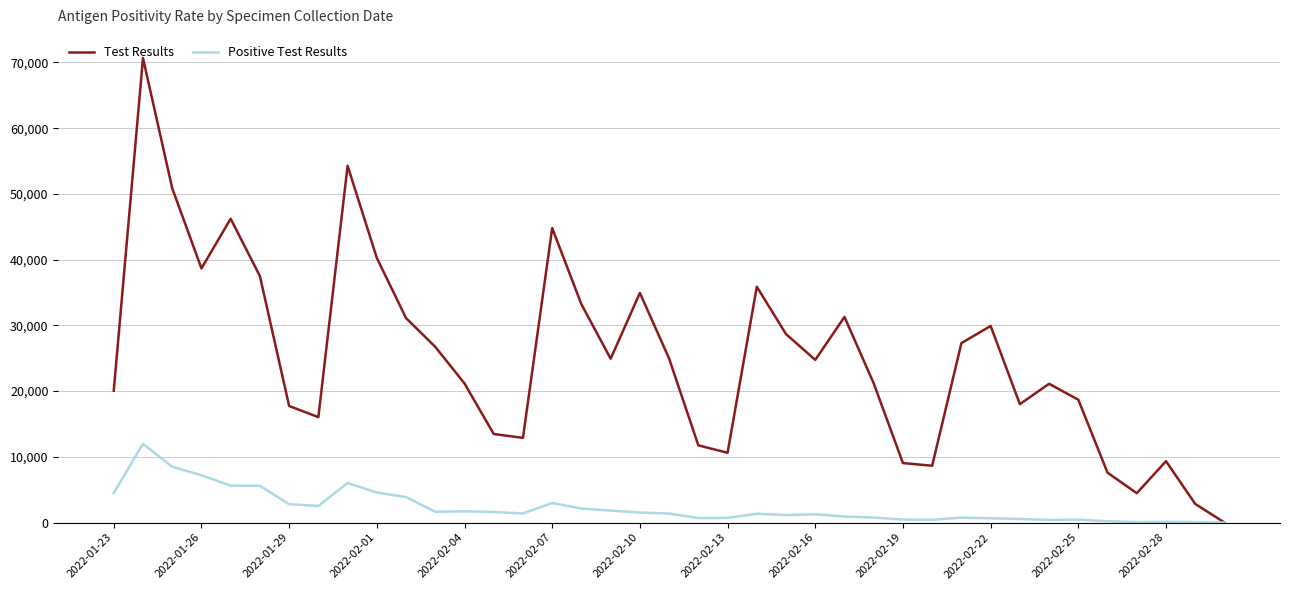

True or false: Positive Test Results has more than 0 interior local peaks.

True